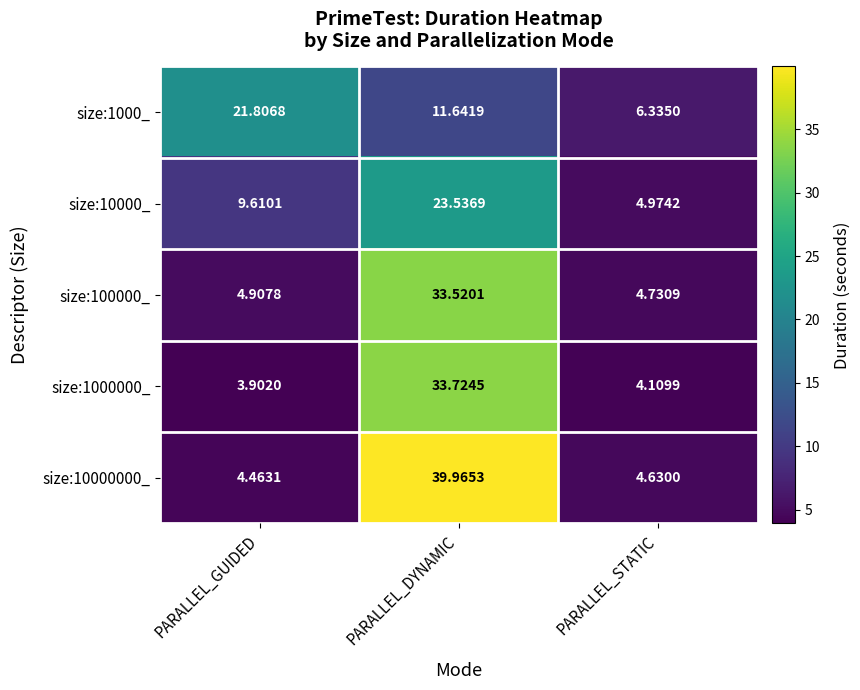

What is the maximum value shown in the chart?

40.0